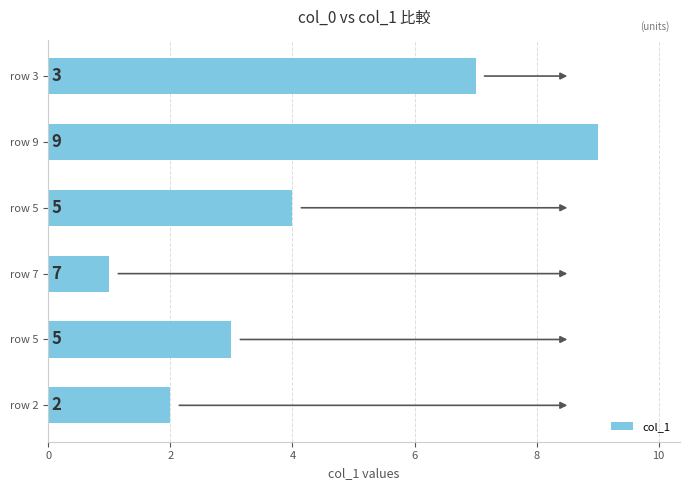

What is the average value?

4